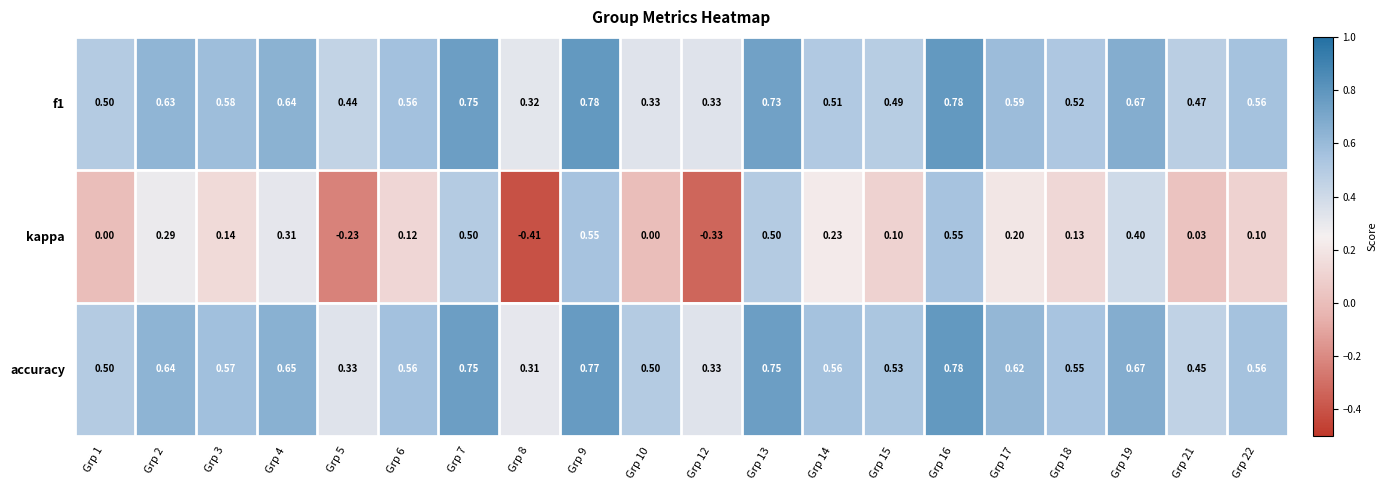

Which series changed the most between Grp 1 and Grp 18?

kappa